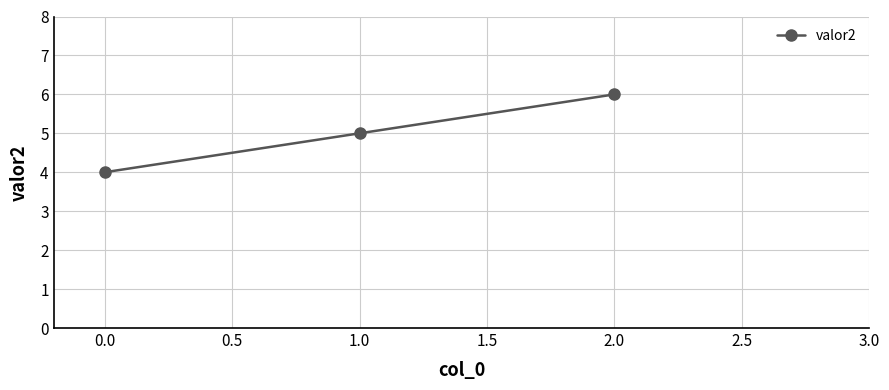

True or false: the data shows 8 at 0.0.

False